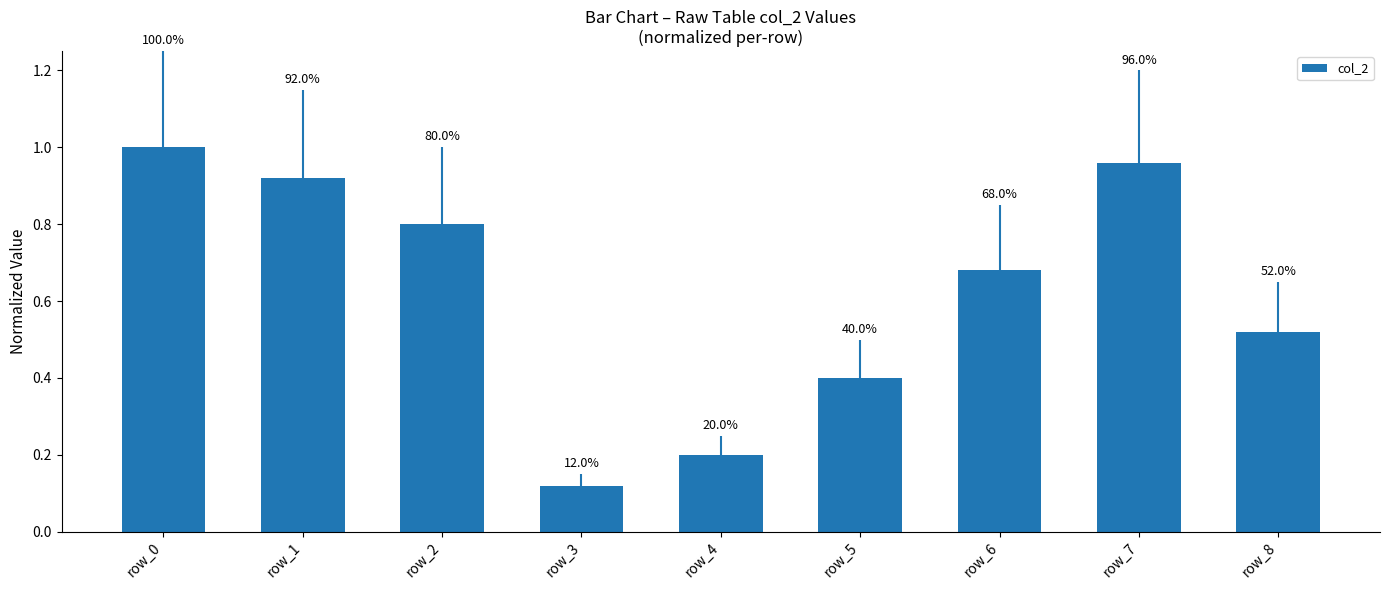

Are the bars grouped side by side (vs. stacked)?

No